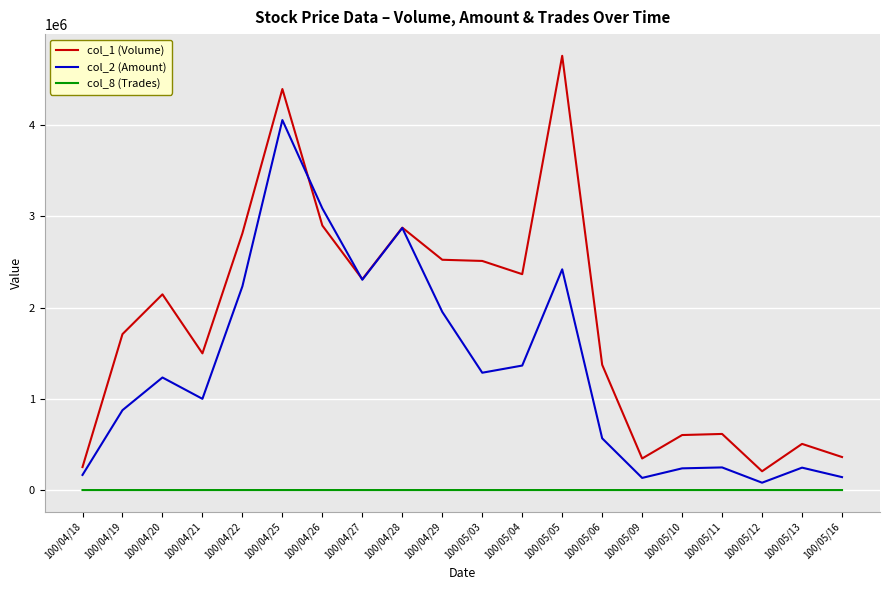

Which series has the widest spread of values?

col_1 (Volume)